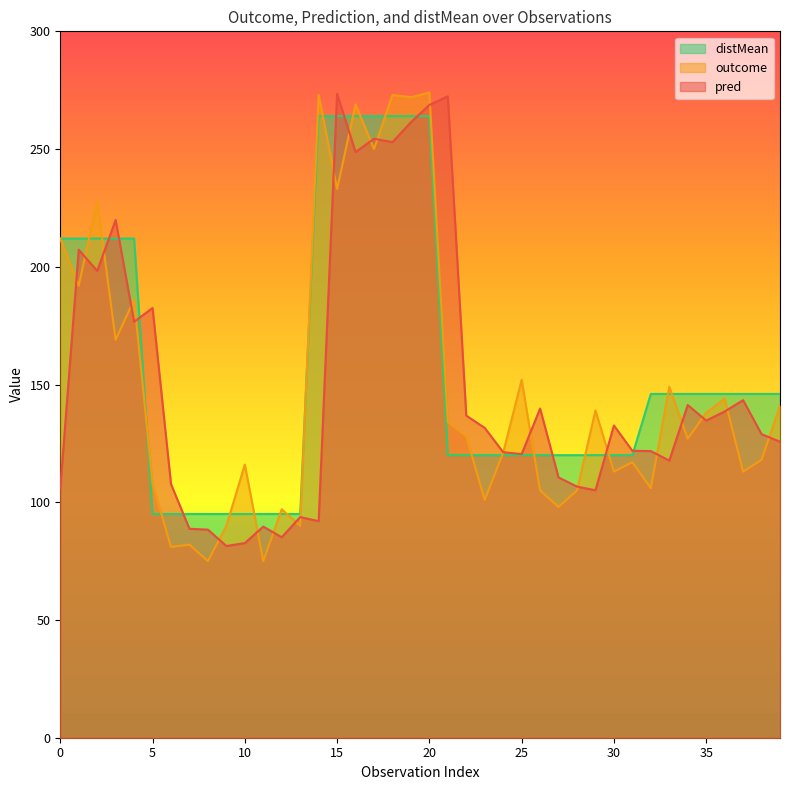

What is the difference between the distMean values at 36 and 12?

51.0